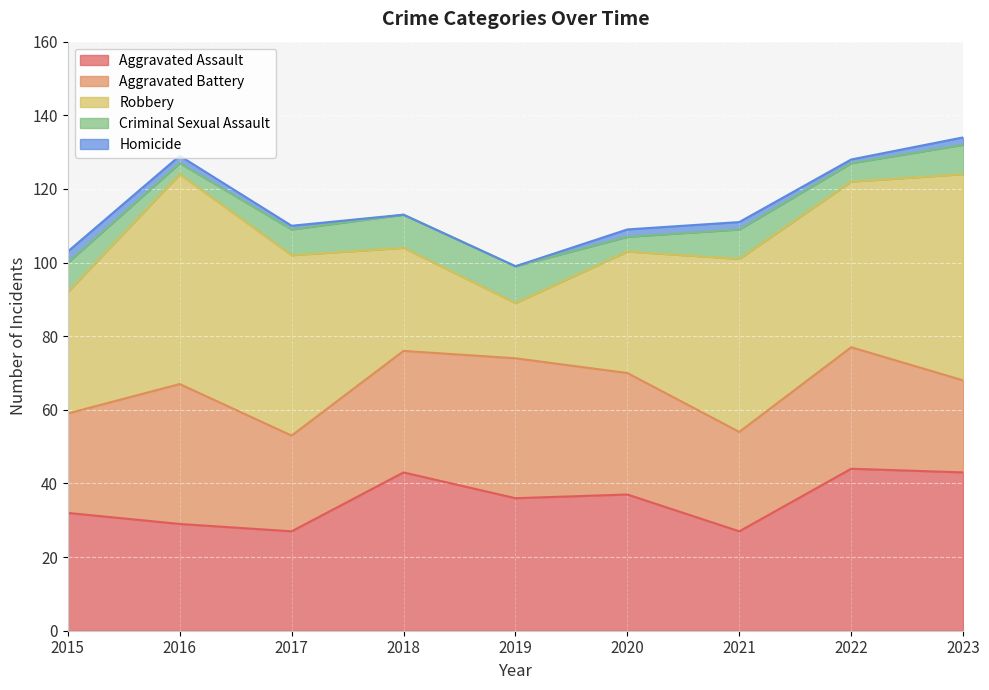

Count the Criminal Sexual Assault values in the range 5 to 8.

5